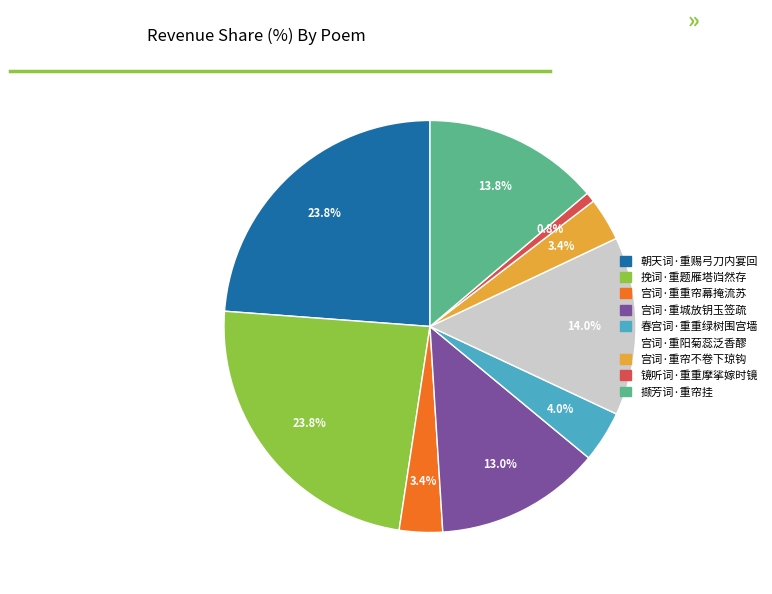

The 宫词·重阳菊蕊泛香醪 slice represents 22% of the pie. True or false?

False